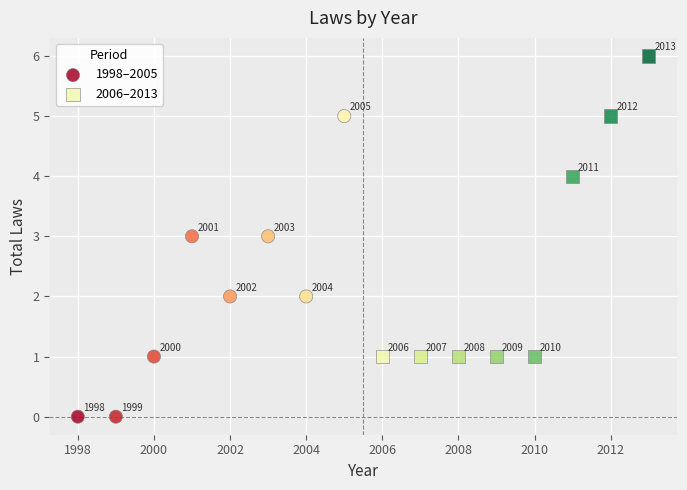

Which series contains the highest Y value?

2006–2013